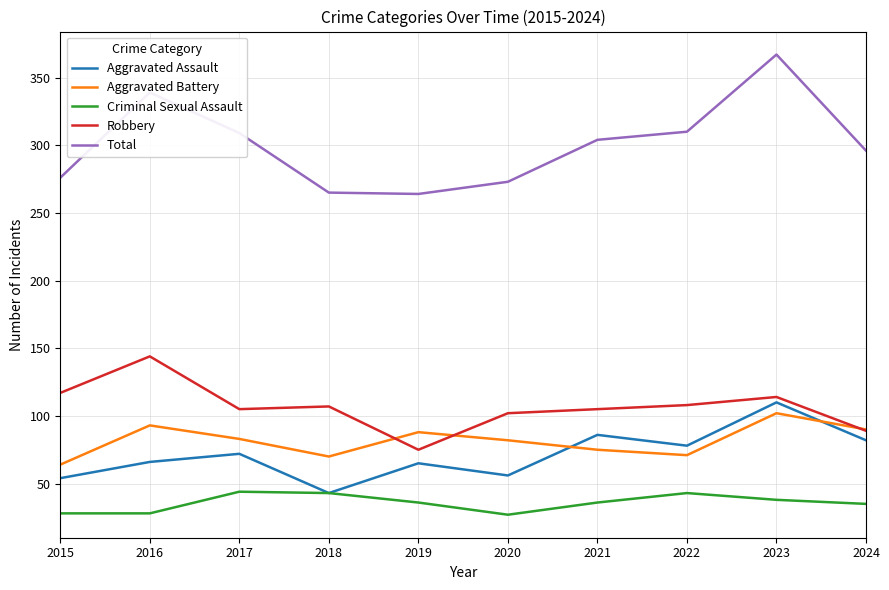

True or false: Aggravated Battery and Total cross at least once.

False